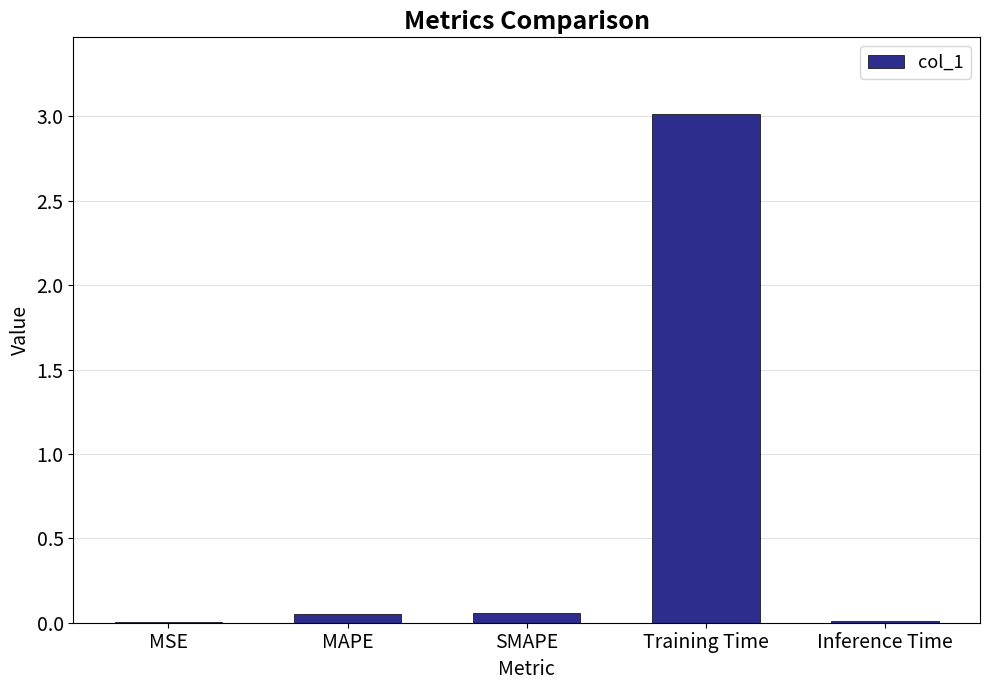

What is the maximum value shown in the chart?

3.0